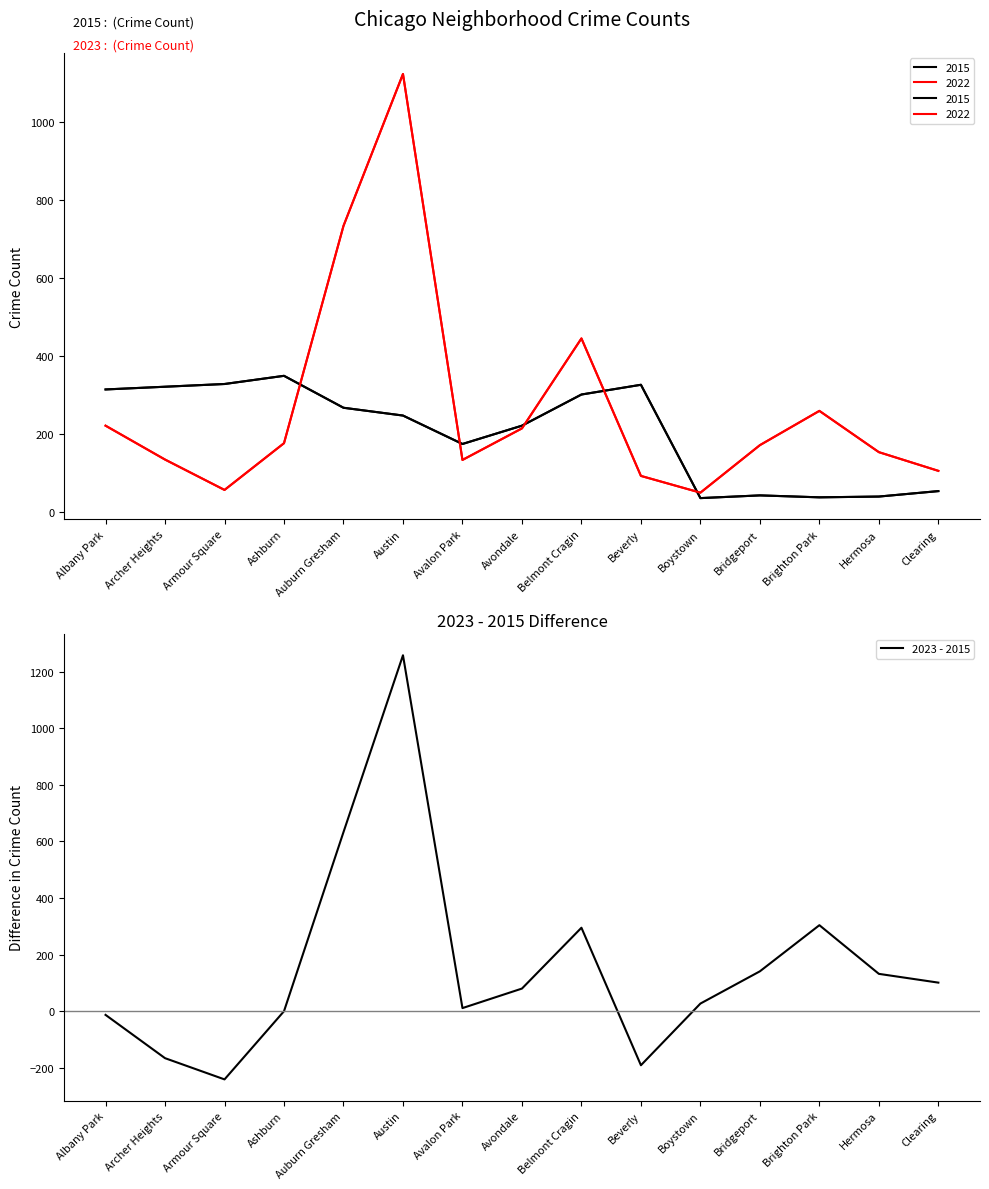

The chart shows a value of 141 at Bridgeport. True or false?

True